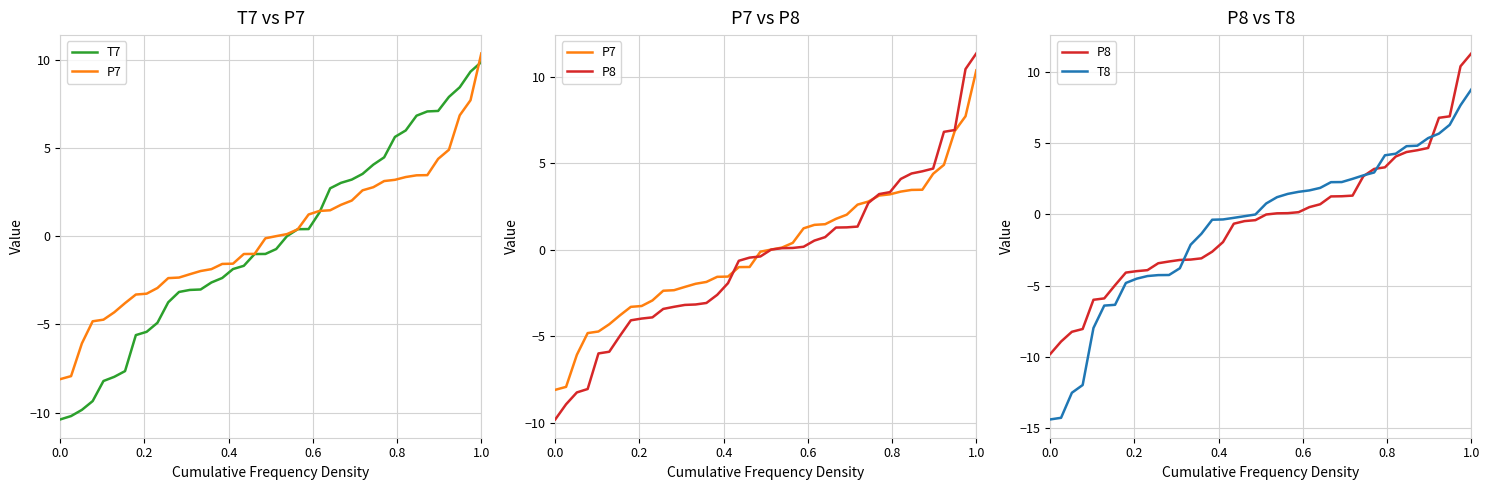

Count the number of categories in the chart.

40